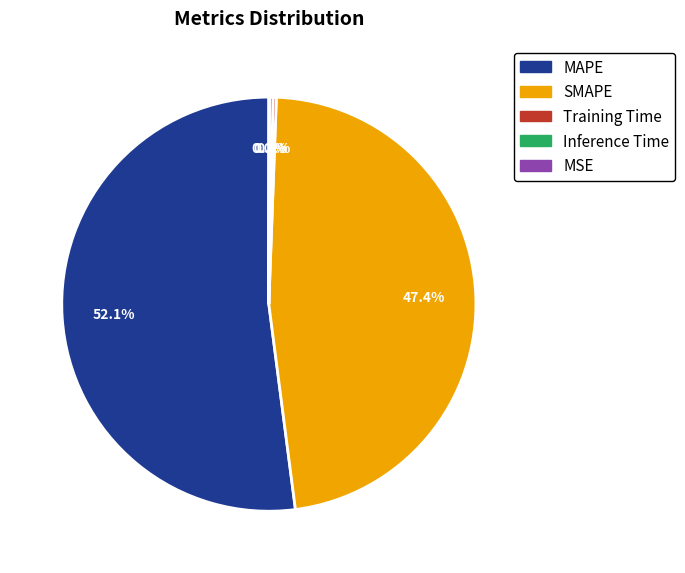

Approximately how many times larger is the value at MAPE compared to SMAPE?

1.1